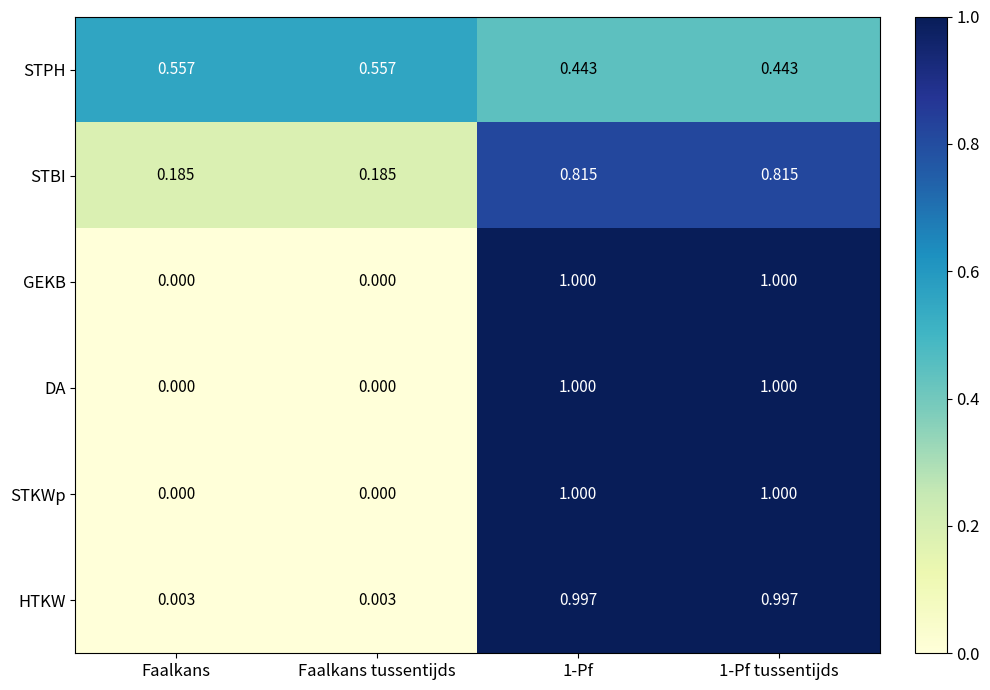

Is the value of STPH at 1-Pf greater than the value of GEKB at Faalkans?

Yes